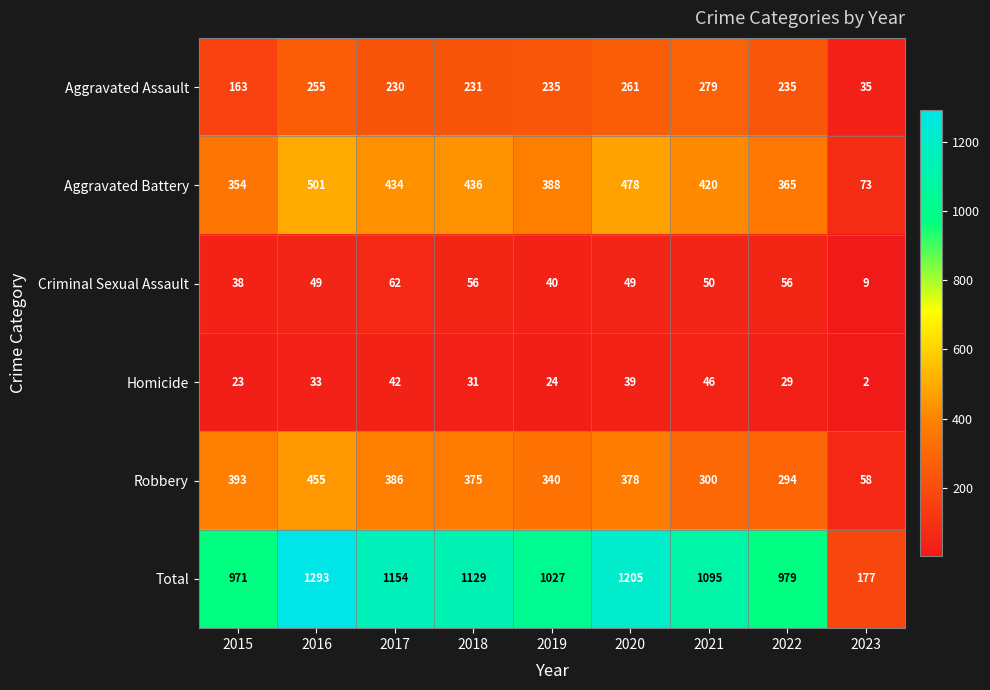

Where does the Aggravated Assault series first go above 235?

2016